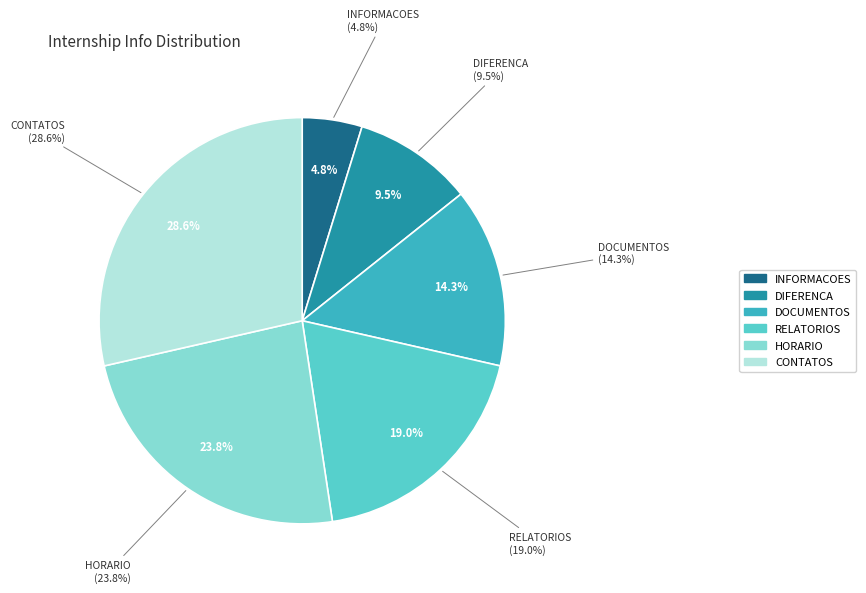

Is there any slice that represents more than half of the pie?

No